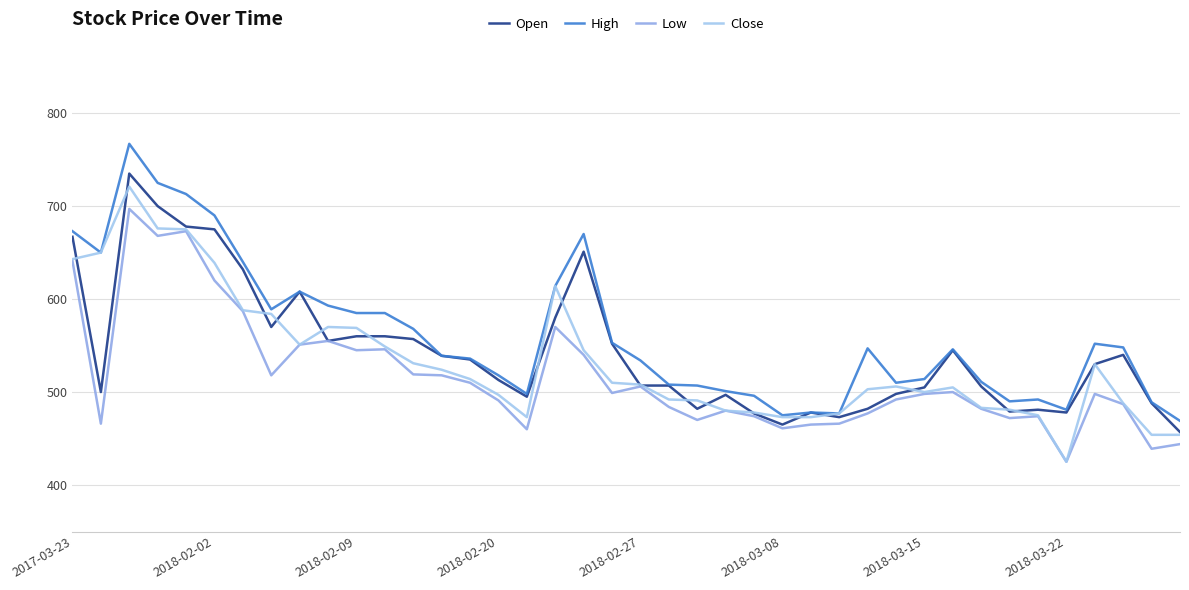

Reading left to right, what are all the values shown in this chart?

Open: 667	500	735	700	678	675	632	570	608	555	560	560	557	539	535	513	495	580	651	552	507	507	482	497	477	465	478	473	482	498	505	545	506	479	481	478	530	540	488	457
High: 673	650	767	725	713	690	640	589	608	593	585	585	568	539	536	518	498	614	670	553	534	508	507	501	496	475	478	477	547	510	514	546	511	490	492	481	552	548	489	469
Low: 641	466	697	668	673	620	587	518	551	555	545	546	519	518	510	491	460	570	540	499	506	484	470	480	474	461	465	466	477	492	498	500	482	472	474	425	498	487	439	444
Close: 643	650	721	676	675	639	588	584	551	570	569	549	531	524	514	497	473	614	545	510	508	492	491	480	478	473	473	477	503	506	500	505	483	481	475	425	530	488	454	454